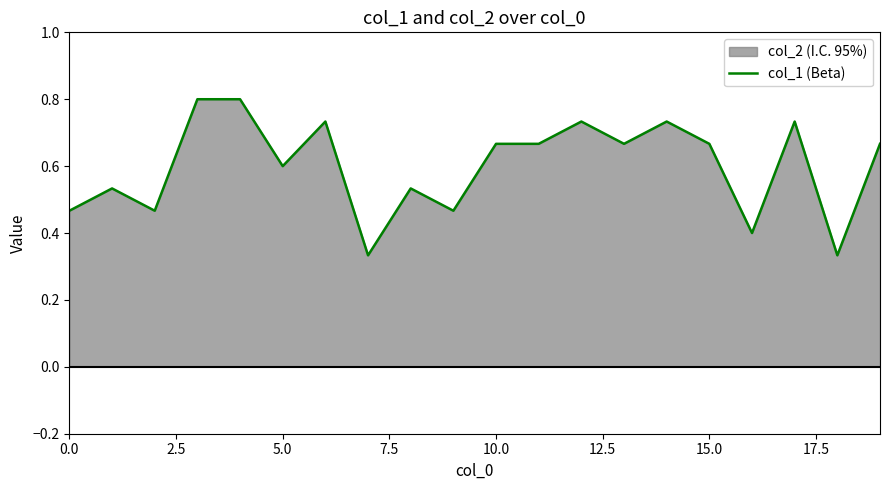

Read the value at 10.

0.7